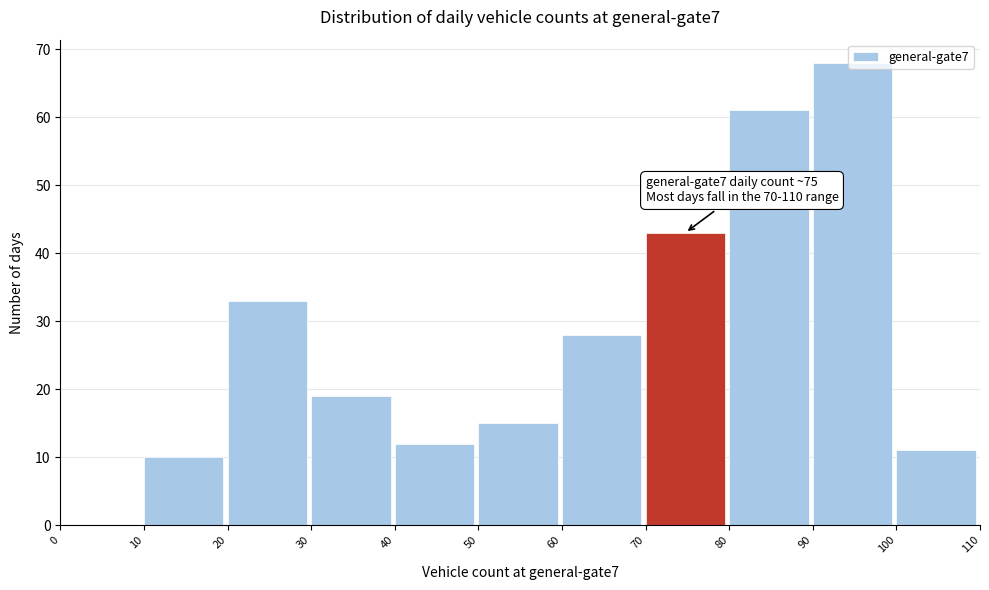

Over which range of the x-axis is the bar tallest?

90 to 100